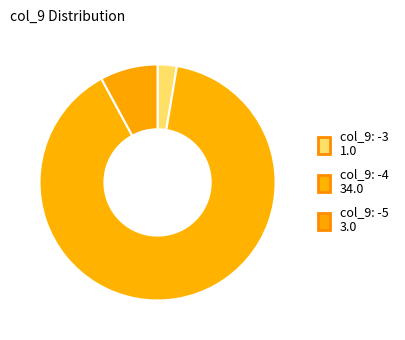

Which category has the biggest portion of the pie?

-4